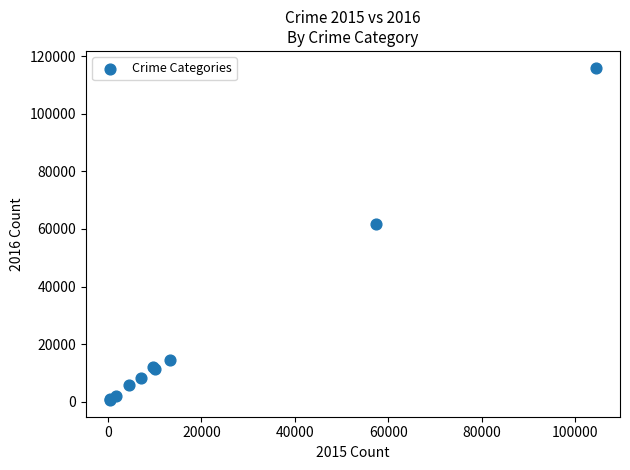

What Y value in the scatter plot is closest to 58309?

61623